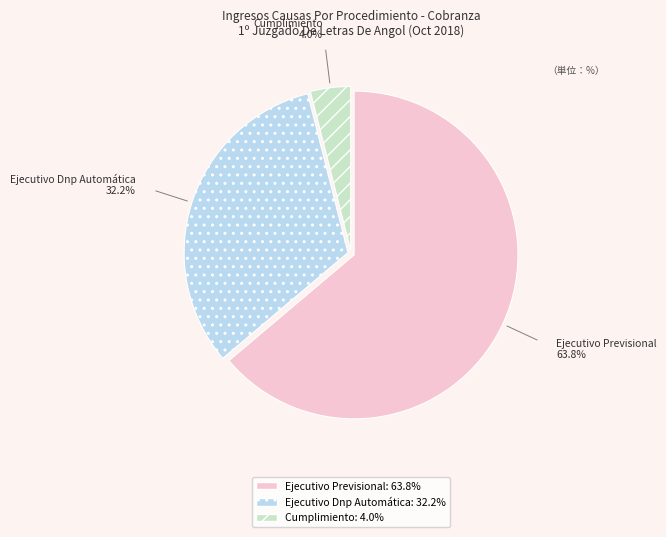

What is the ratio of the value at Ejecutivo Previsional to the value at Cumplimiento?

16.1